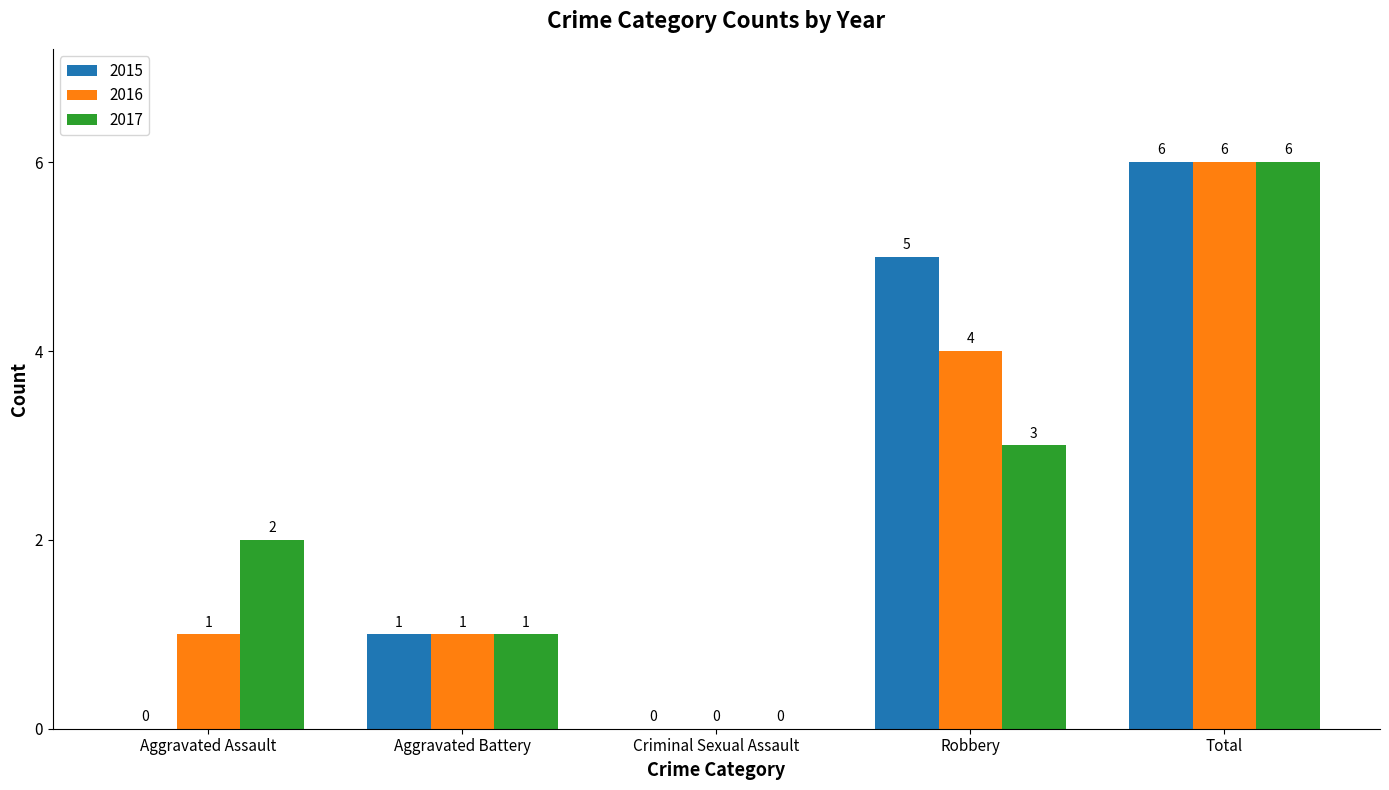

Reading left to right, what are all the values shown in this chart?

2015: 0	1	0	5	6
2016: 1	1	0	4	6
2017: 2	1	0	3	6